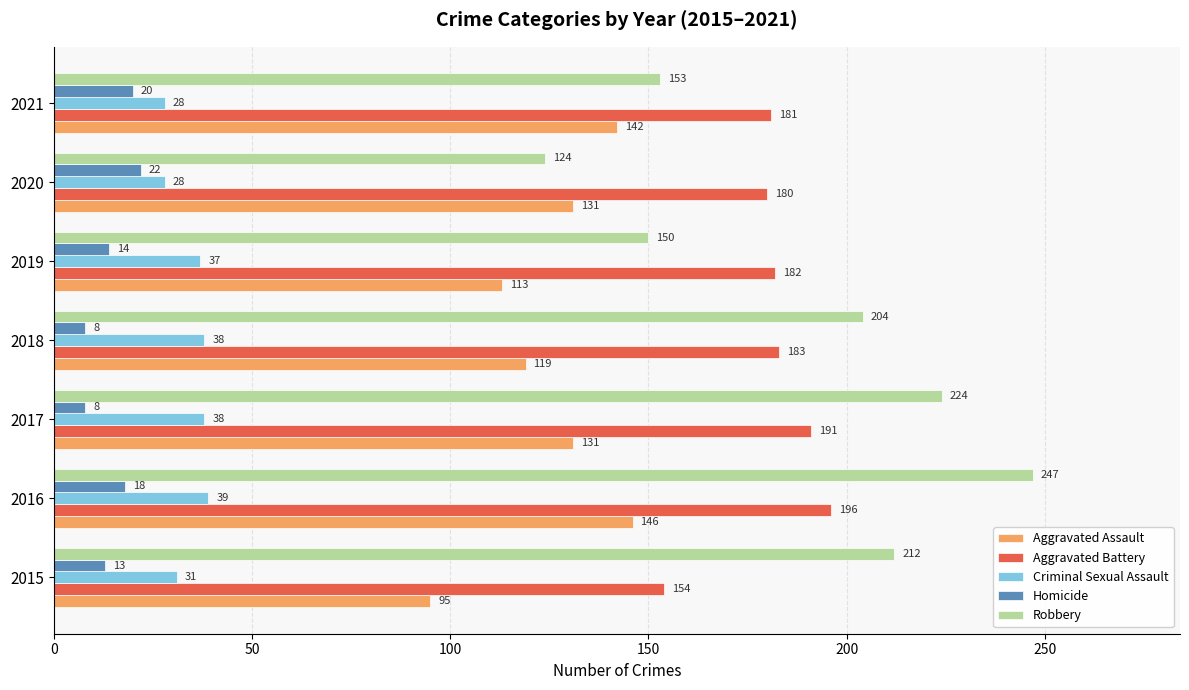

Which series has the widest spread of values?

Robbery